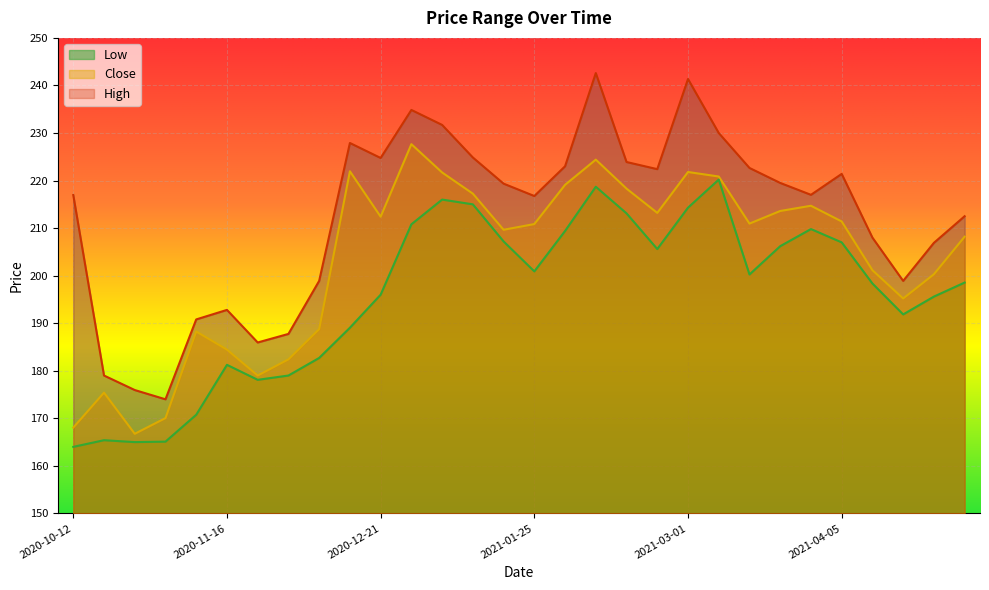

Reading left to right, list all the values displayed in this chart.

High: 216.9	179.0	175.9	174.0	190.8	192.8	185.9	187.8	198.9	227.9	224.8	234.9	231.7	224.9	219.4	216.8	223.0	242.6	223.9	222.4	241.4	230.0	222.6	219.5	217.0	221.4	208.0	198.9	206.9	212.5
Low: 164.0	165.4	165.0	165.1	170.8	181.2	178.1	179.0	182.7	189.1	196.0	210.8	216.0	215.0	207.2	200.9	209.4	218.7	213.1	205.6	214.3	220.2	200.2	206.2	209.8	207.0	198.4	191.9	195.6	198.6
Close: 168.1	175.4	166.8	170.1	188.2	184.4	179.0	182.4	188.8	221.9	212.4	227.6	221.7	217.2	209.6	210.9	219.1	224.4	218.3	213.2	221.8	220.9	210.9	213.6	214.7	211.4	201.1	195.2	200.3	208.2